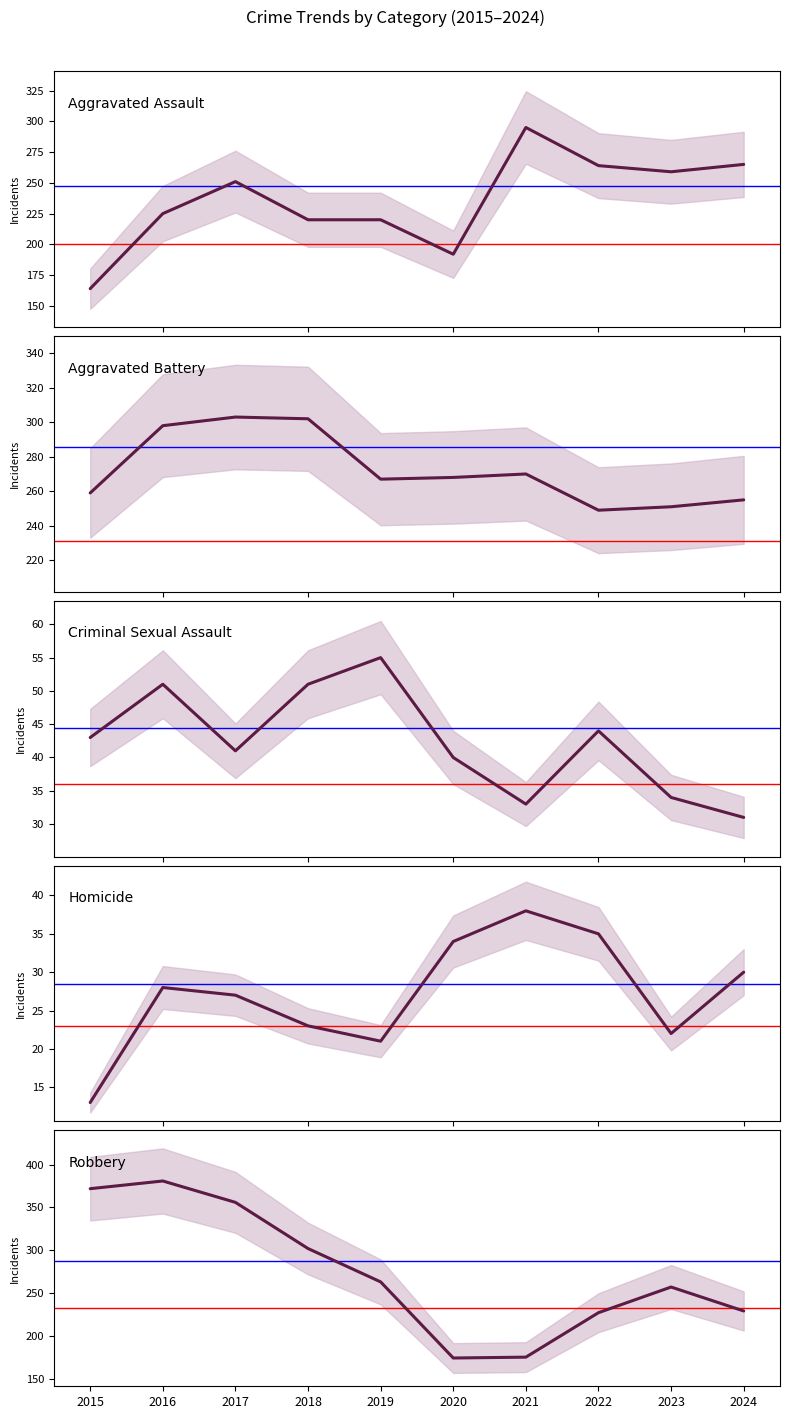

What is the total value across all series at 2022?

819